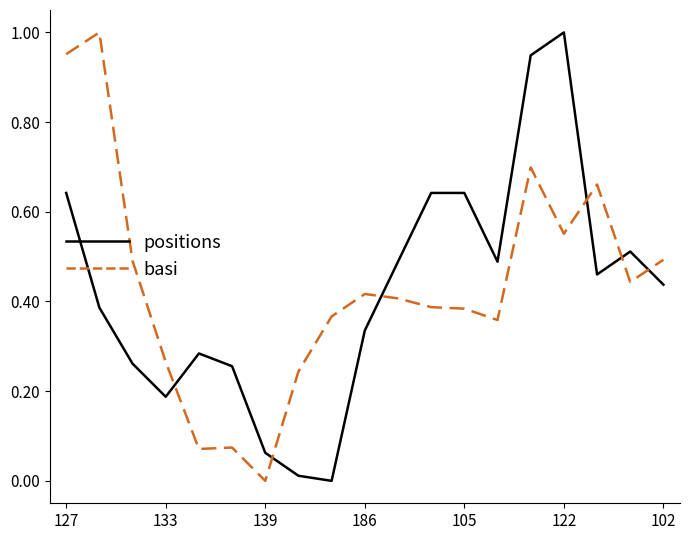

How many intersections are there between basi and positions?

6